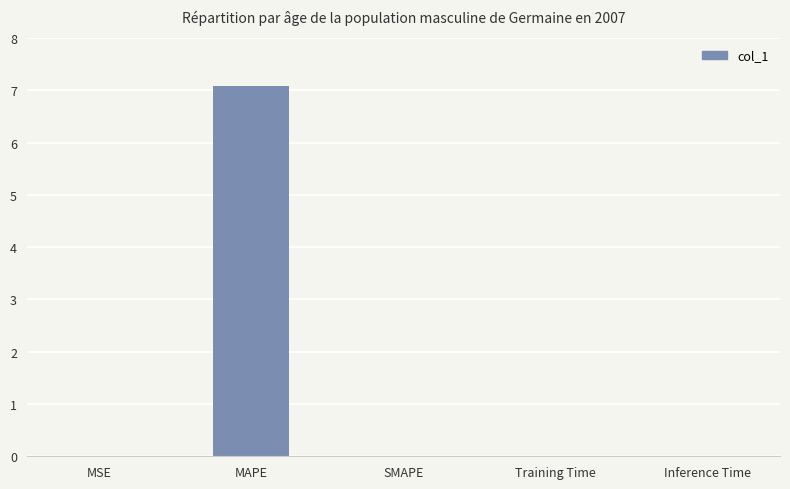

What is the approximate value at MAPE?

7.1